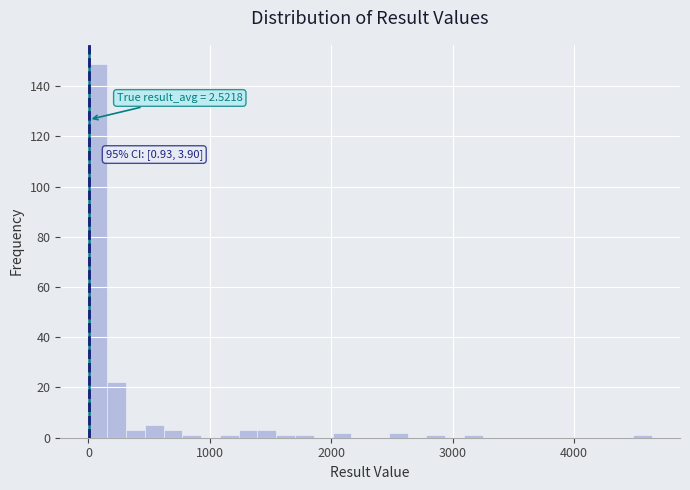

Around what value on the x-axis is the tallest bar? Give the approximate position of its centre, as read against the axis.

100